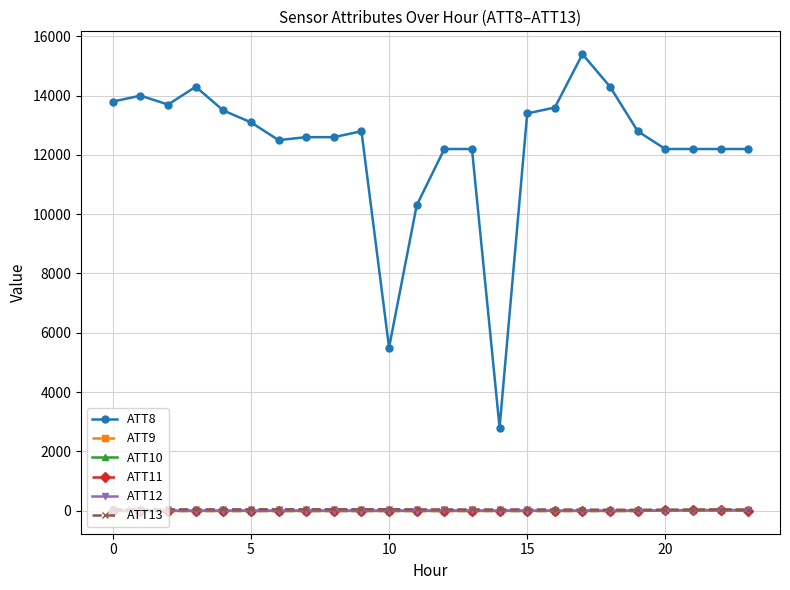

Which series has the largest range (max minus min)?

ATT8